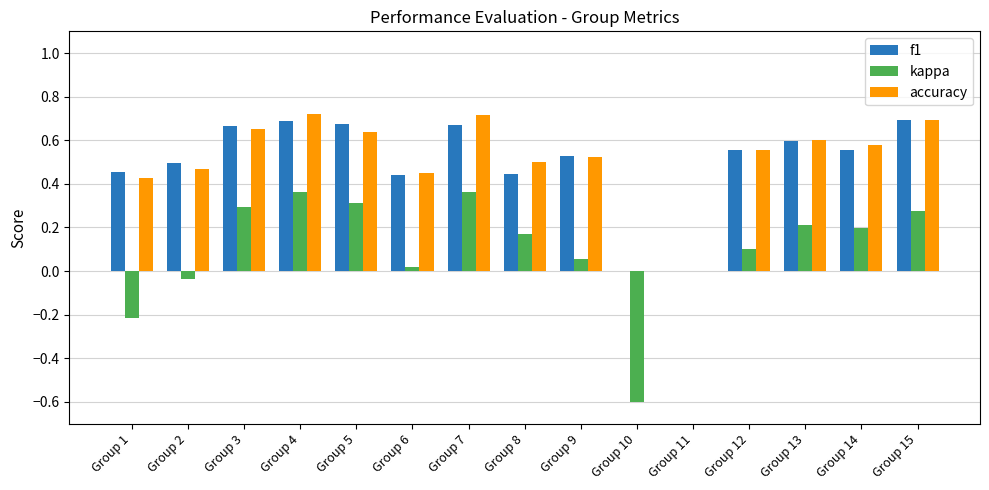

What is the sum of all f1 values?

7.5